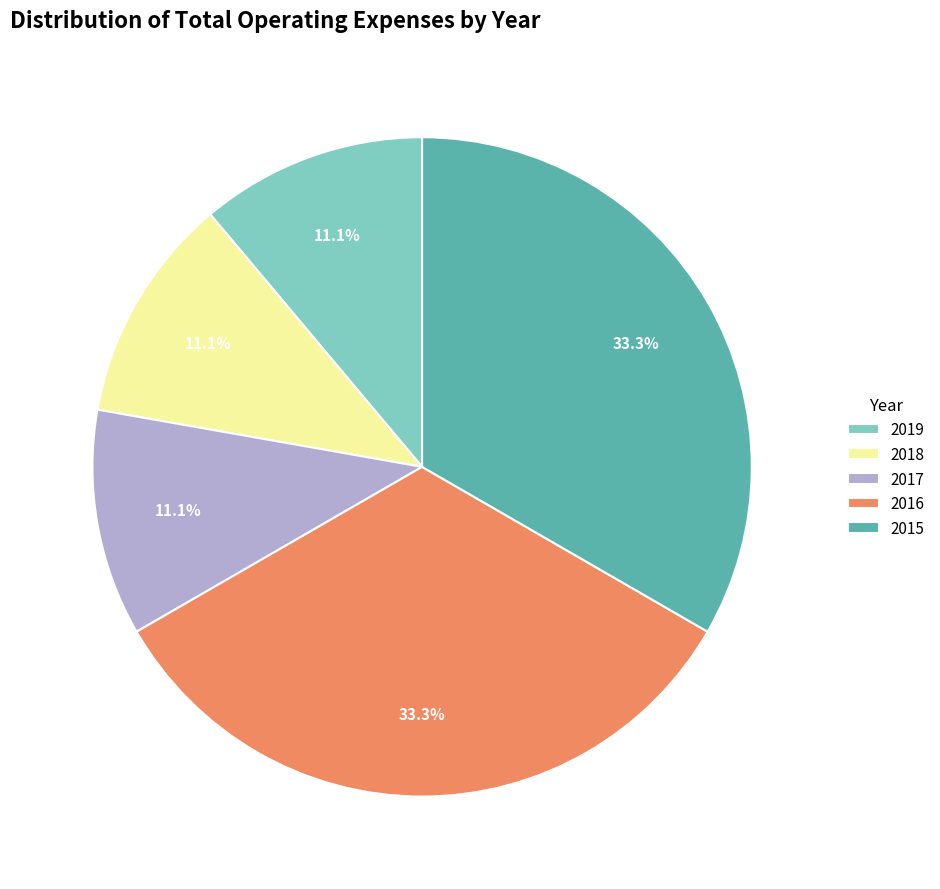

What percentage is NOT represented by 2019?

88.9%